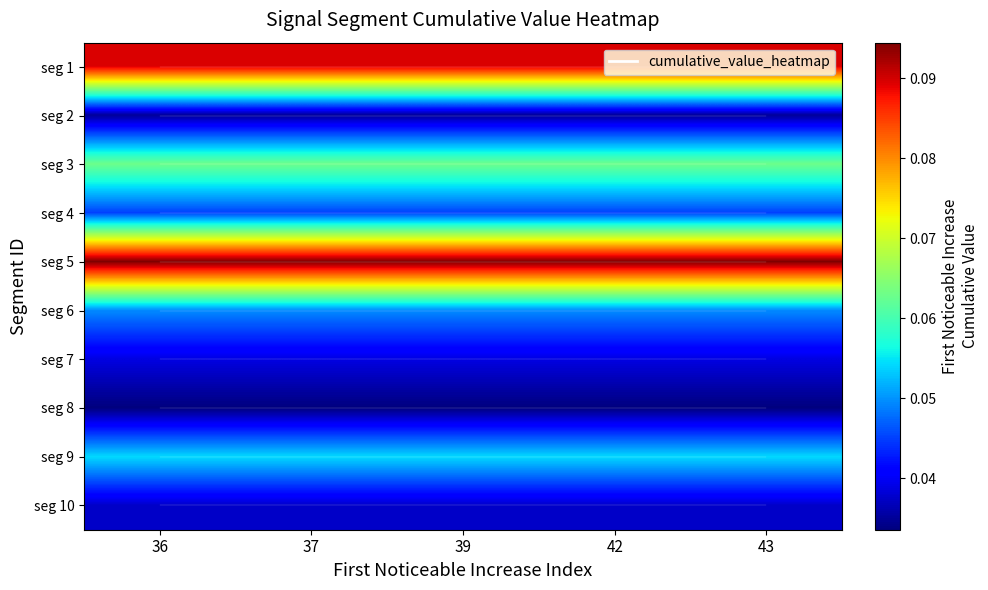

Which has a higher value, 36 or 42?

36